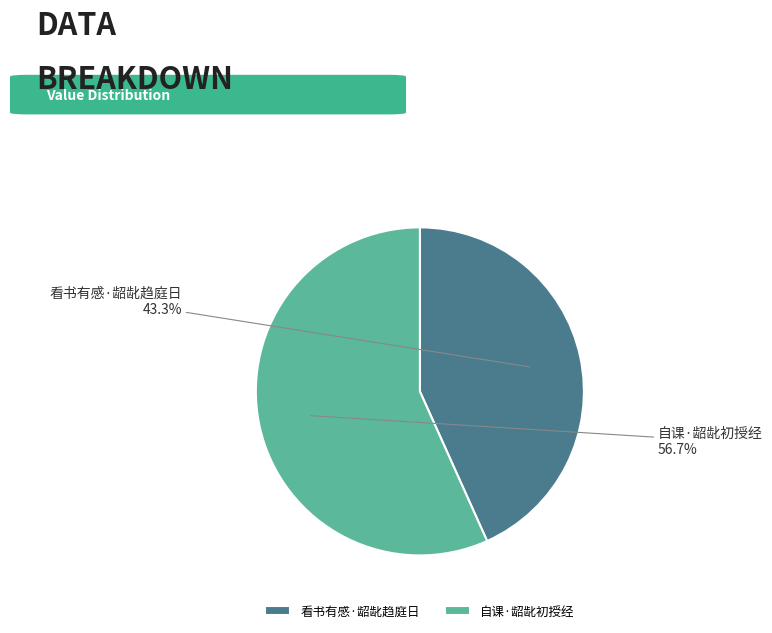

Is 看书有感·龆龀趋庭日 the majority of the pie?

No